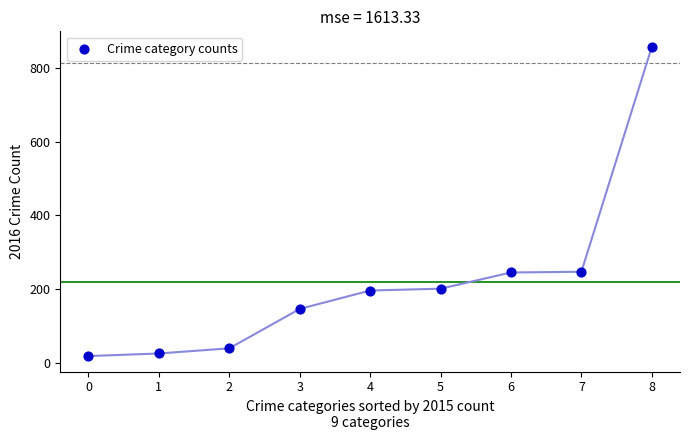

What is the range of Y values (max minus min)?

840